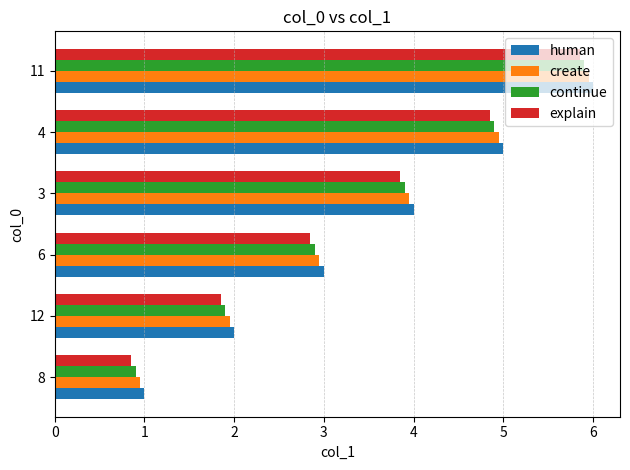

Which category has the lowest value in the explain series?

8